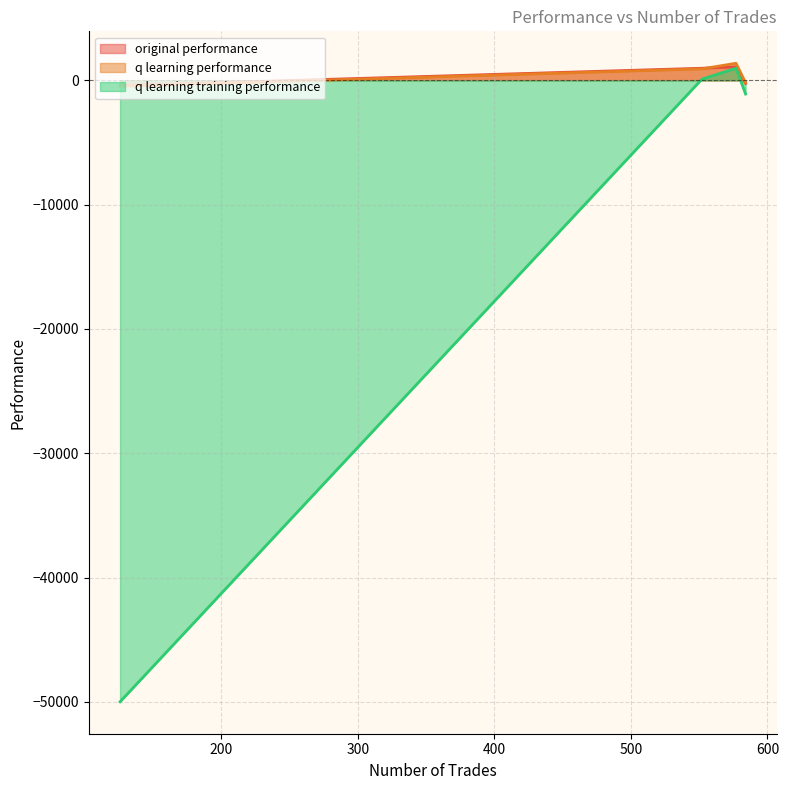

What is the difference between the original performance values at 584 and 552?

1224.4